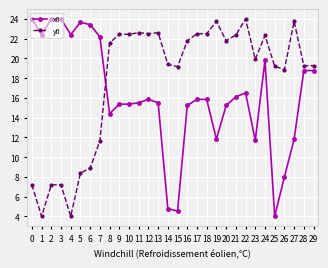

At 14, list the series in order from largest to smallest.

y0, x0